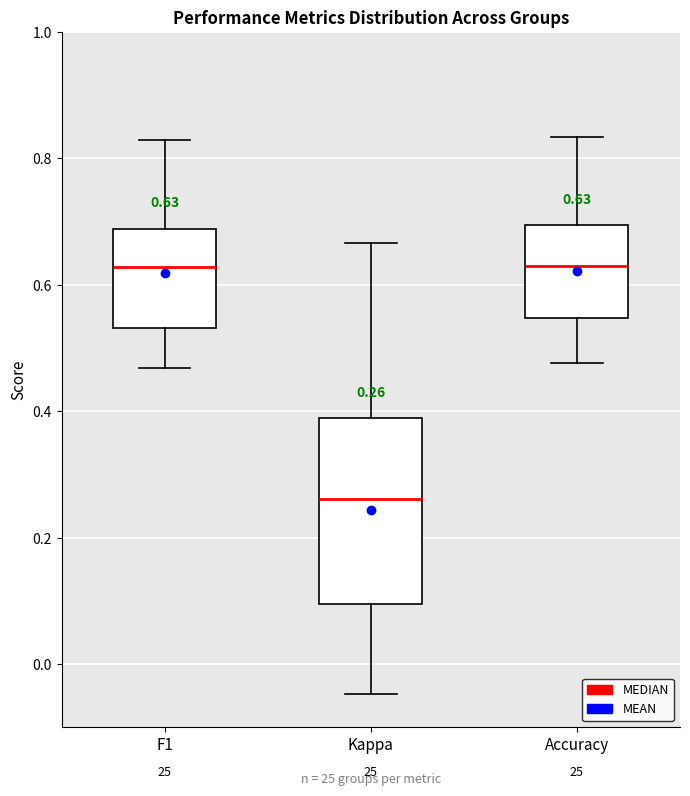

Which box is the tallest, from its lower edge to its upper edge?

Kappa